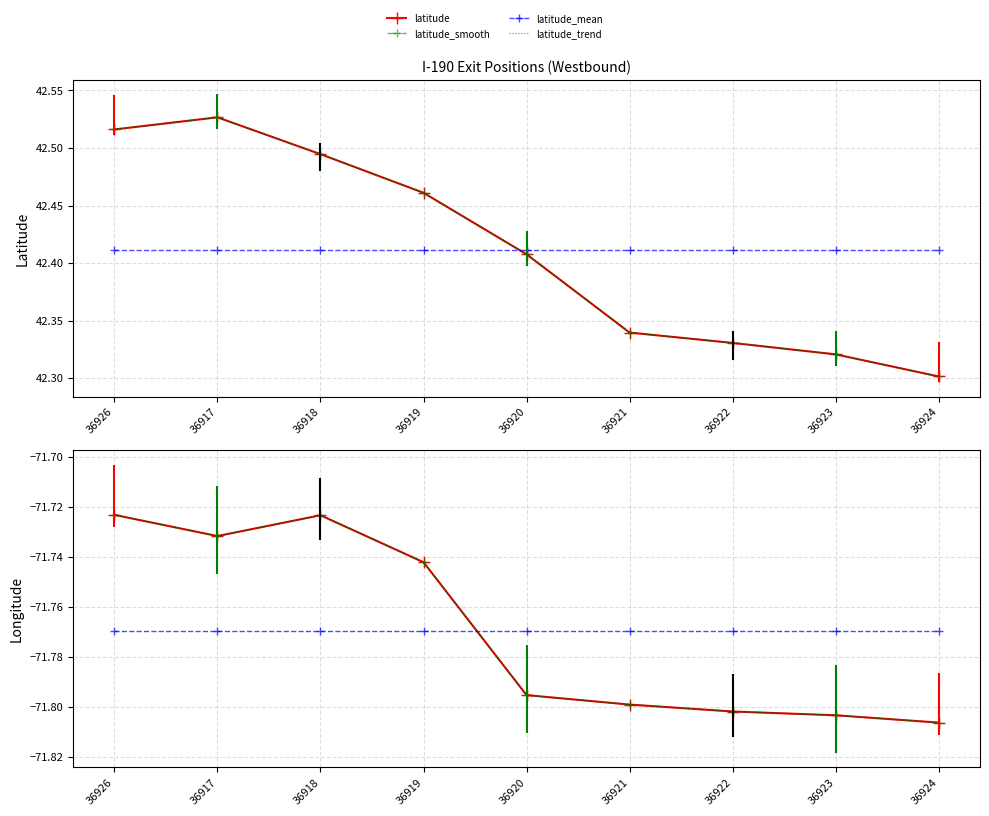

The value of longitude at 36919 is -71.7. True or false?

True